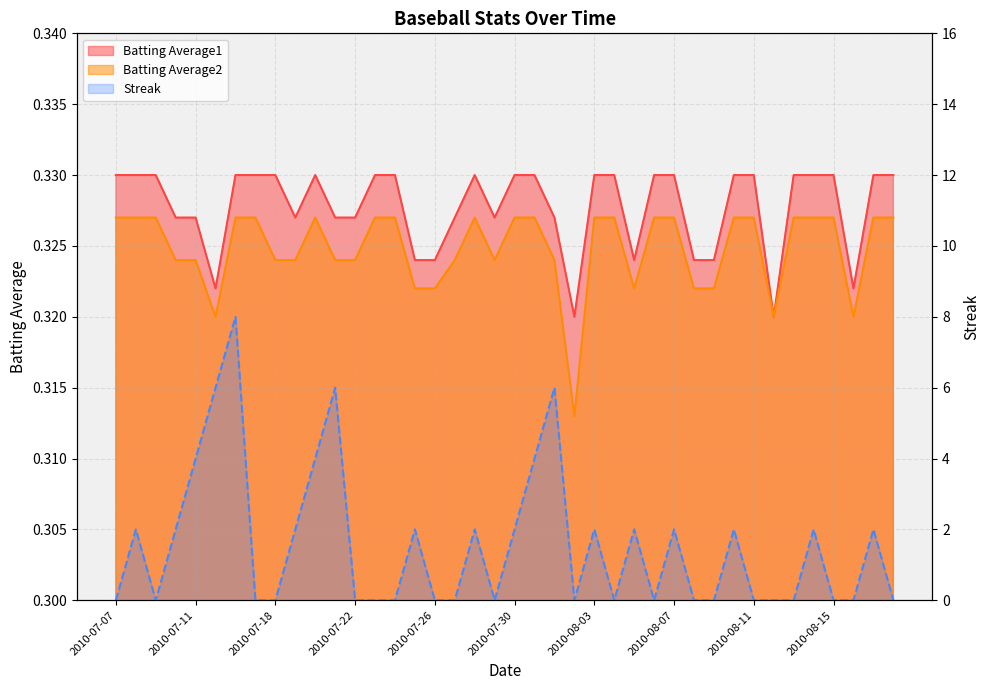

What is the value of the Batting Average1 point at the 4th from the left?

0.3